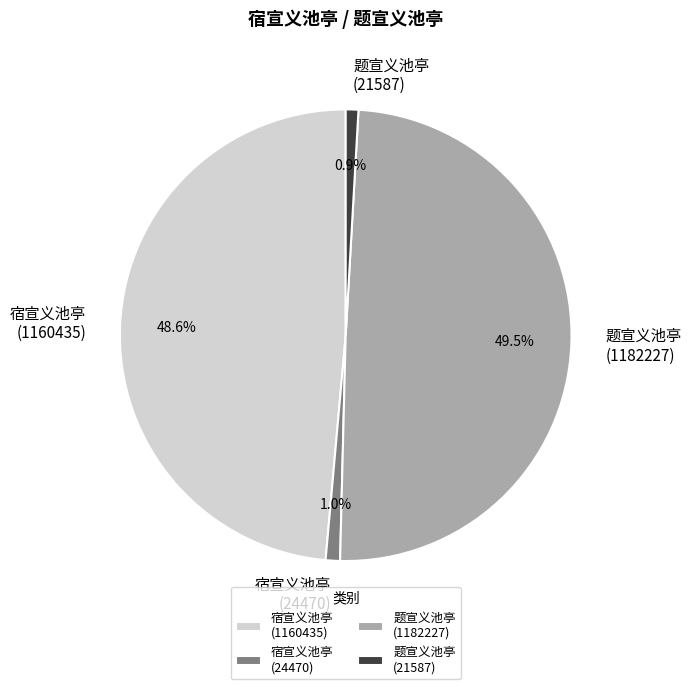

To the nearest percent, what is the average slice percentage?

25%